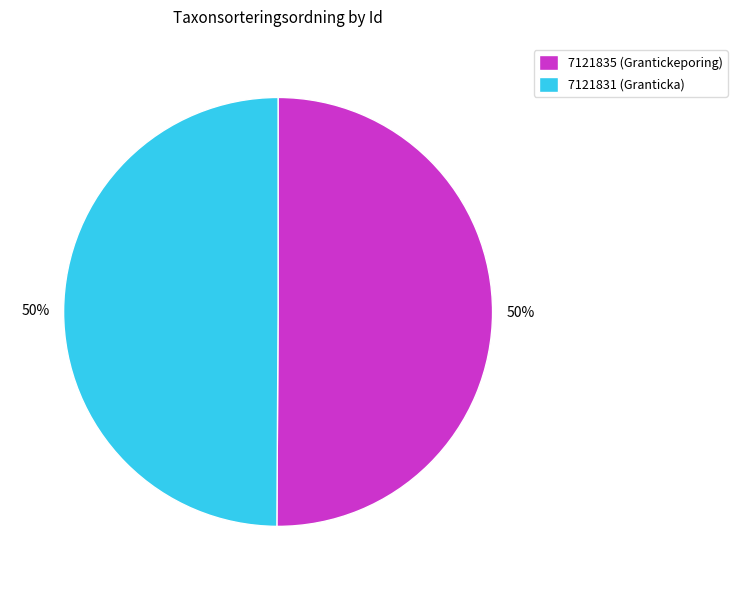

How many slices are in this pie chart?

2